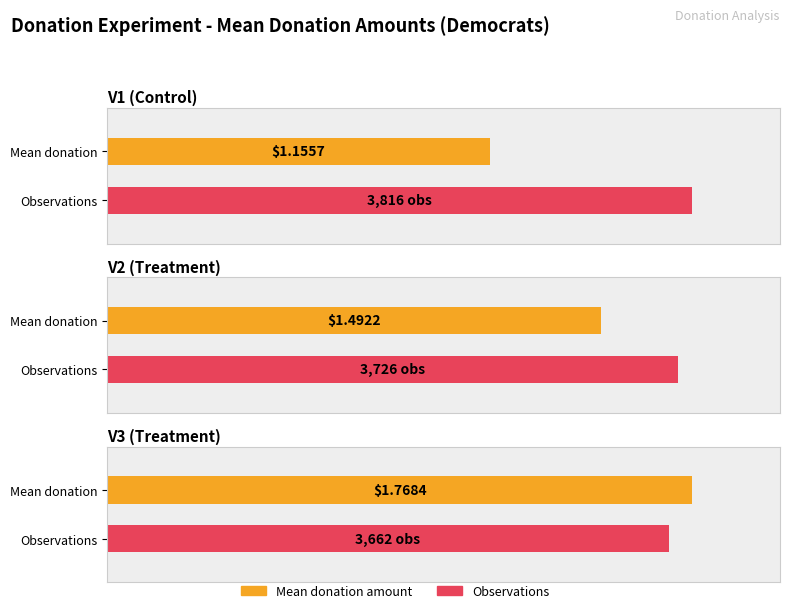

The V1 series shows 0.3 at Mean Donation V1. True or false?

False